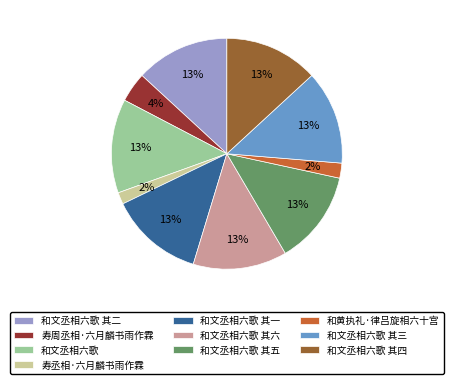

To the nearest percent, what portion does 和文丞相六歌 其六 represent?

13%